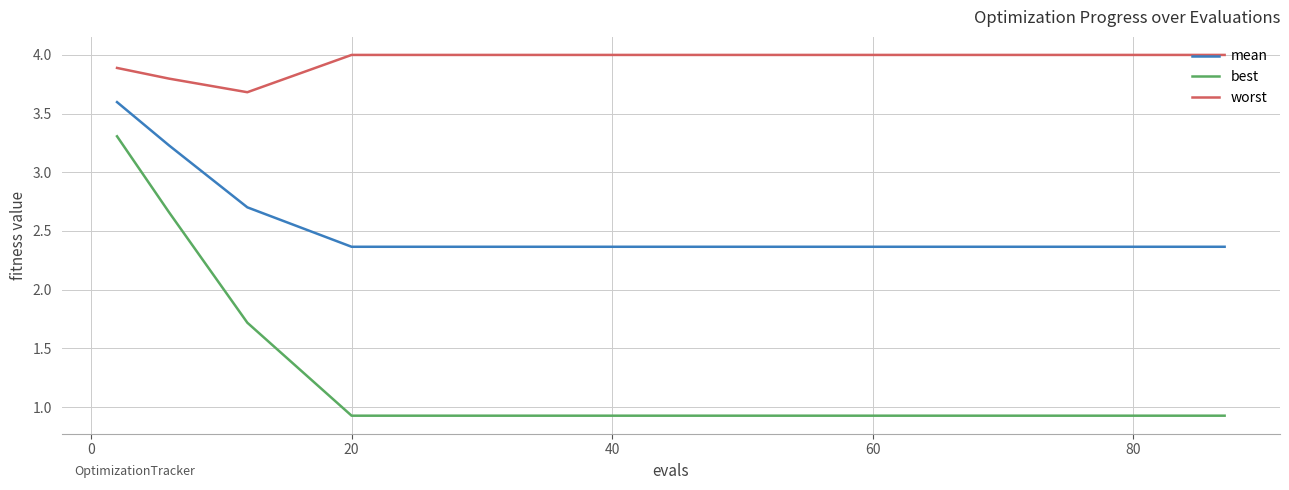

Which series has the largest total across all categories?

worst